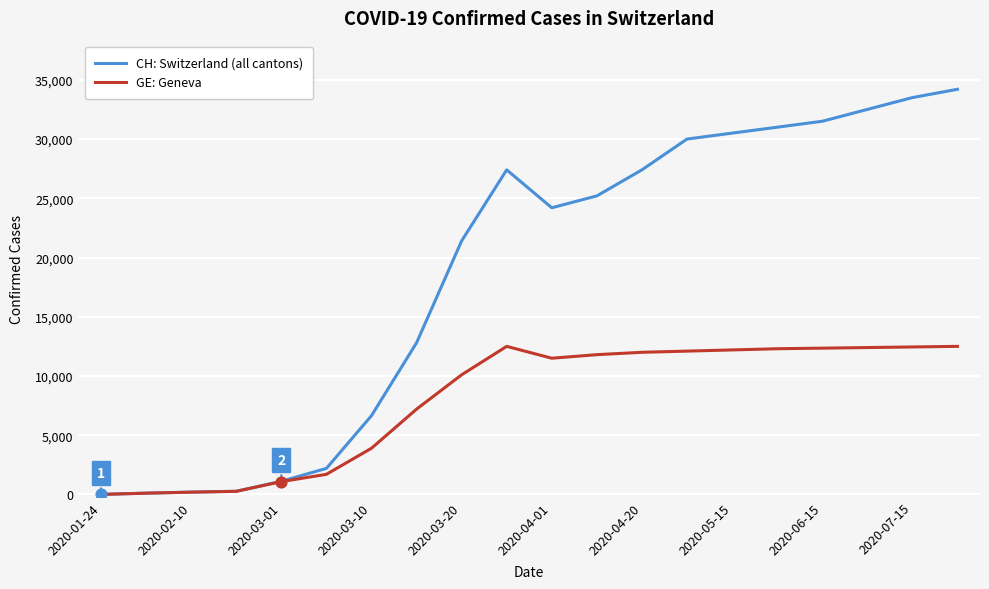

Which series has the largest total across all categories?

CH: Switzerland (all cantons)